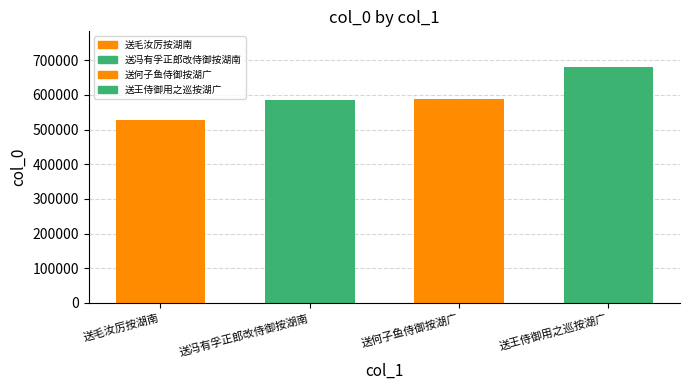

How many values are below 588655?

2